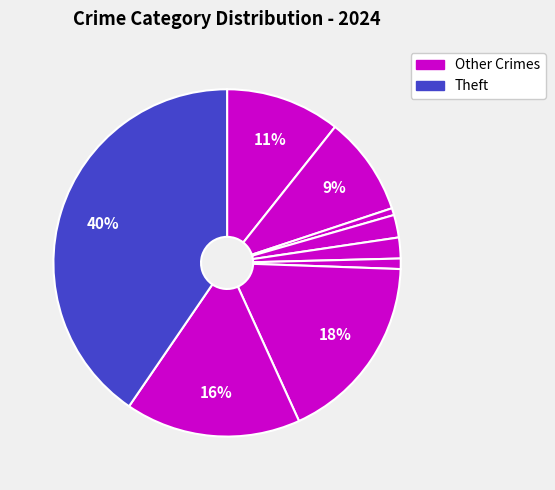

Count the number of slices in the pie.

9